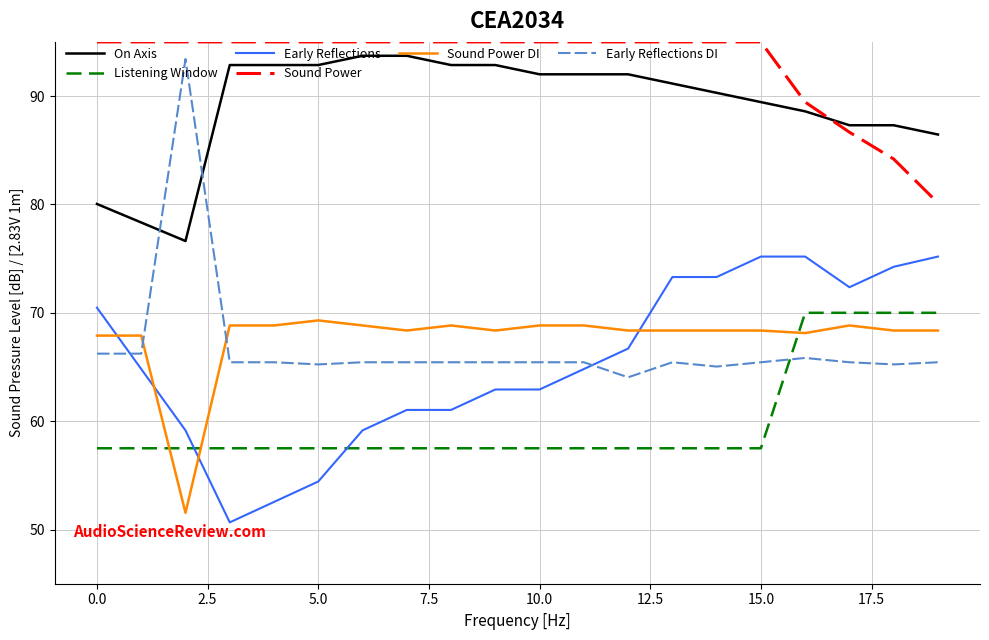

True or false: Sound Power DI and Listening Window cross at least once.

True